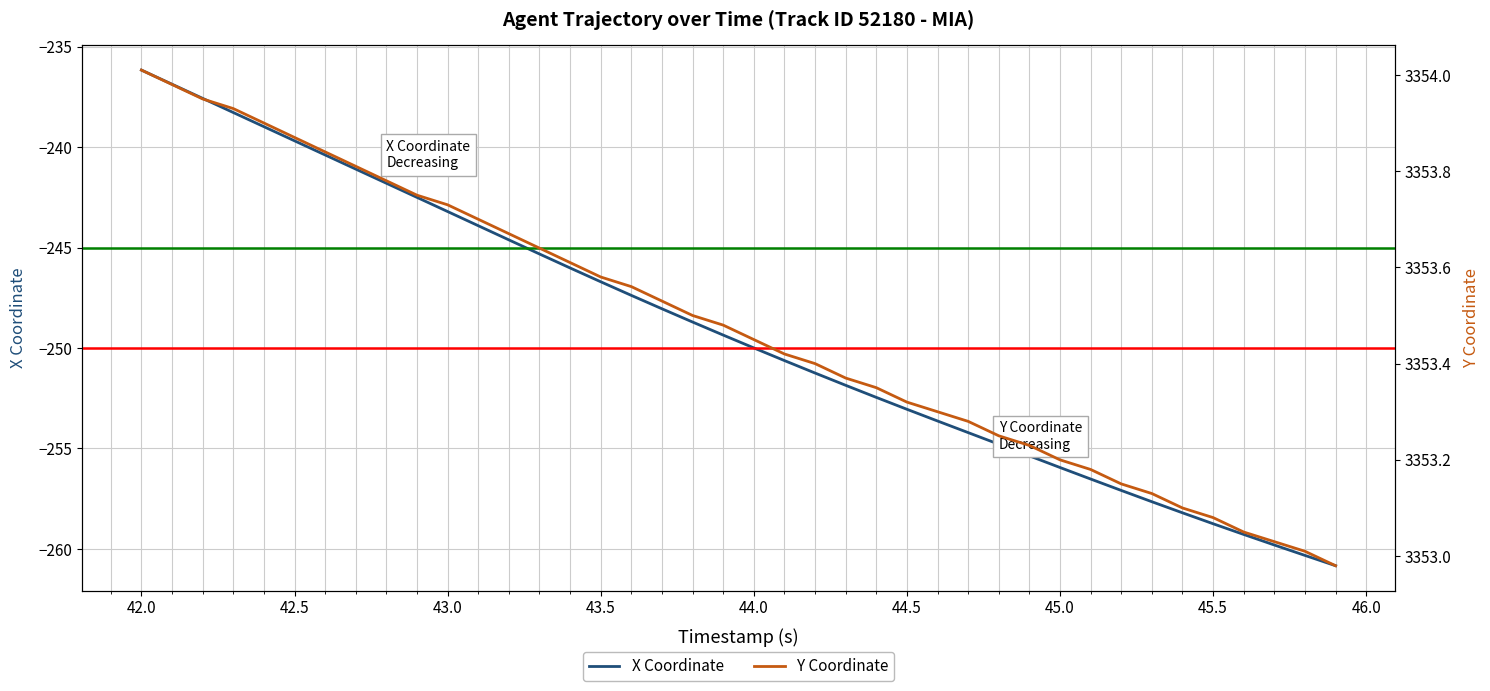

Rank the series by their average value, from lowest to highest.

X Coordinate, Y Coordinate